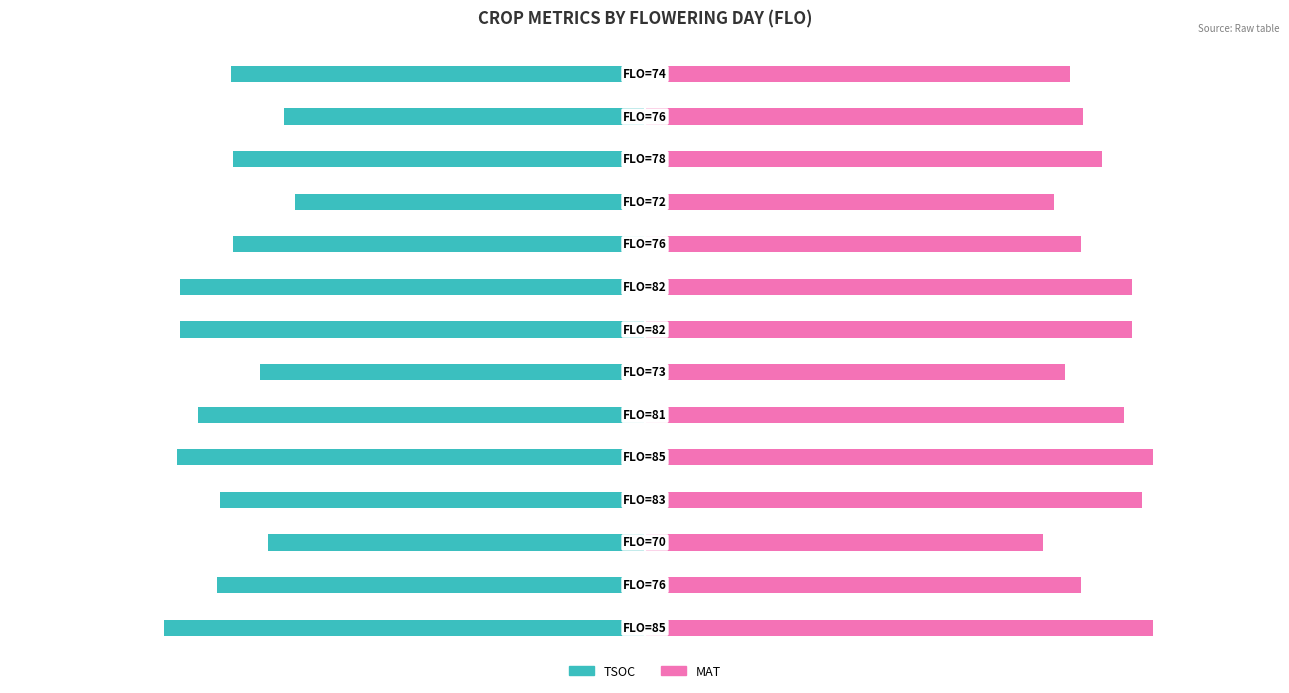

How many bars are there in each group?

2